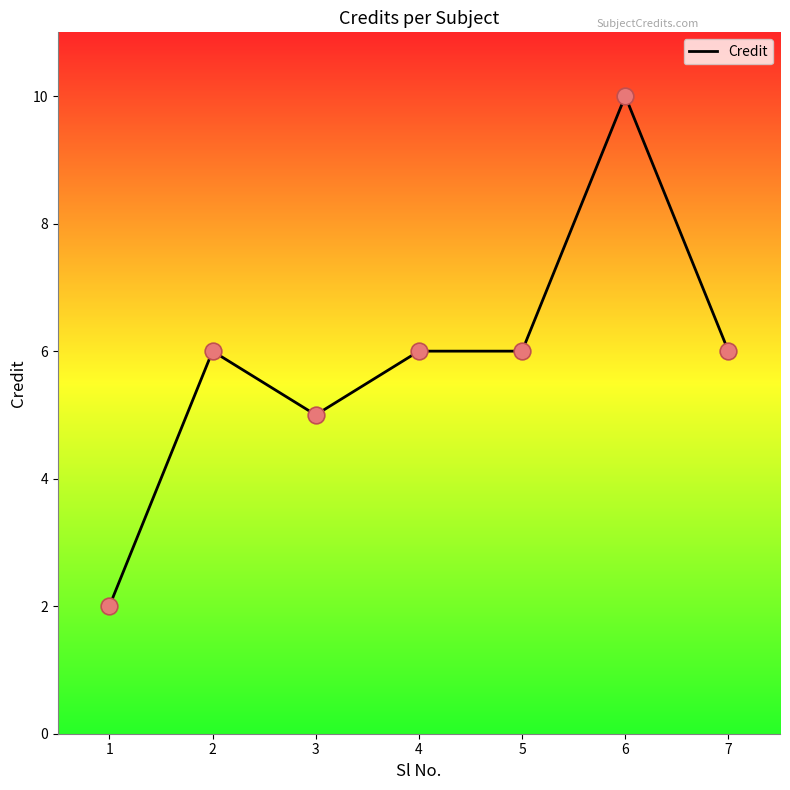

What is the change in value from 2 to 6?

+4